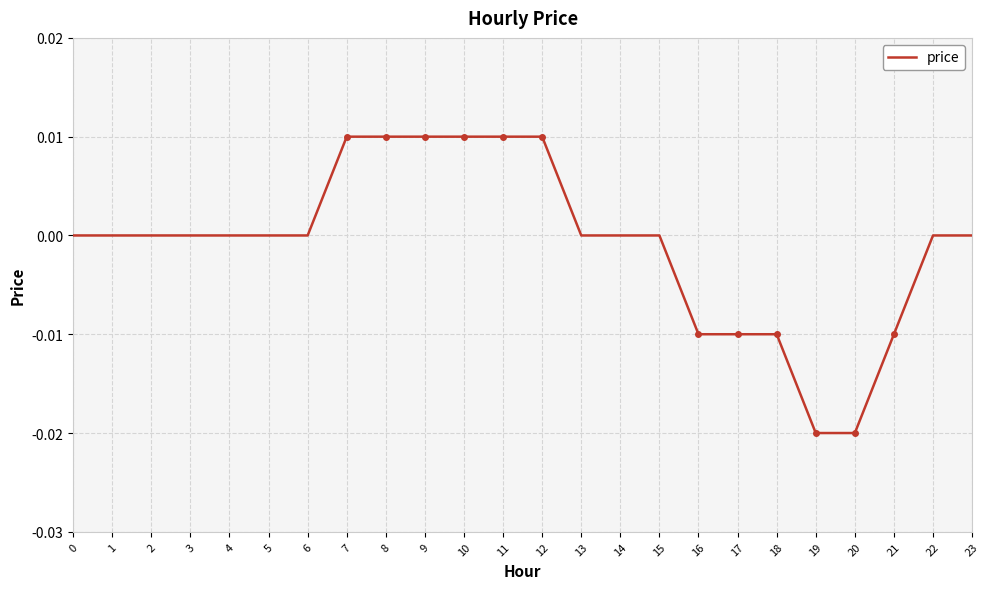

Which has a higher value, 23 or 7?

7